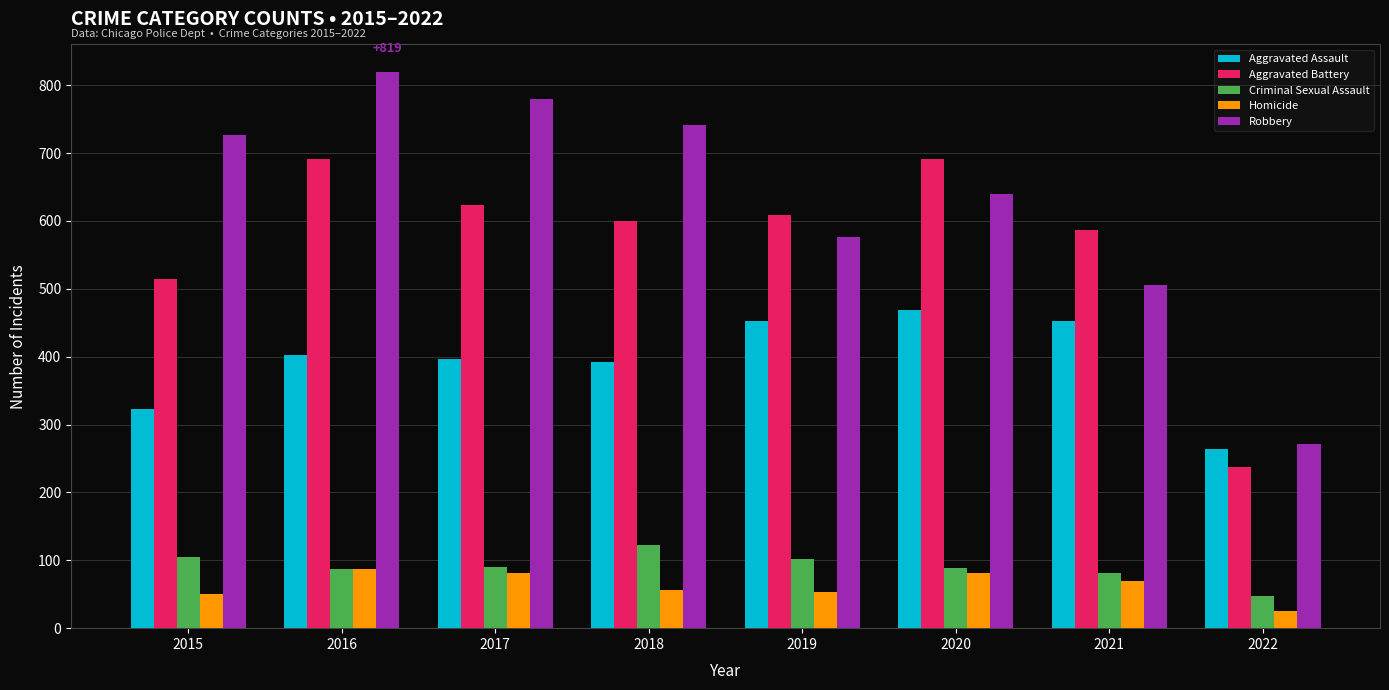

The Robbery series shows 577 at 2019. True or false?

True